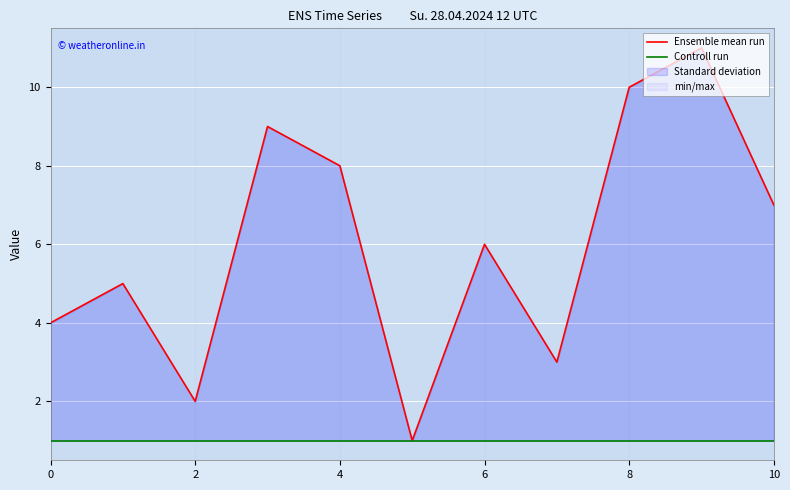

What is the greatest value displayed?

11